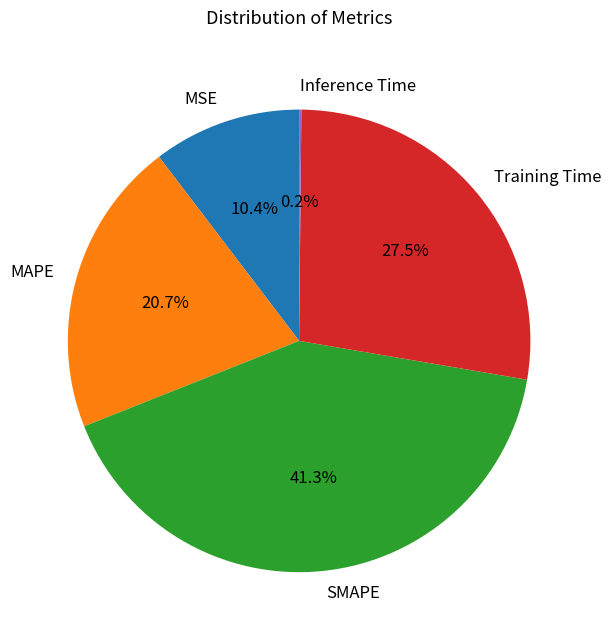

Which slice is the largest?

SMAPE